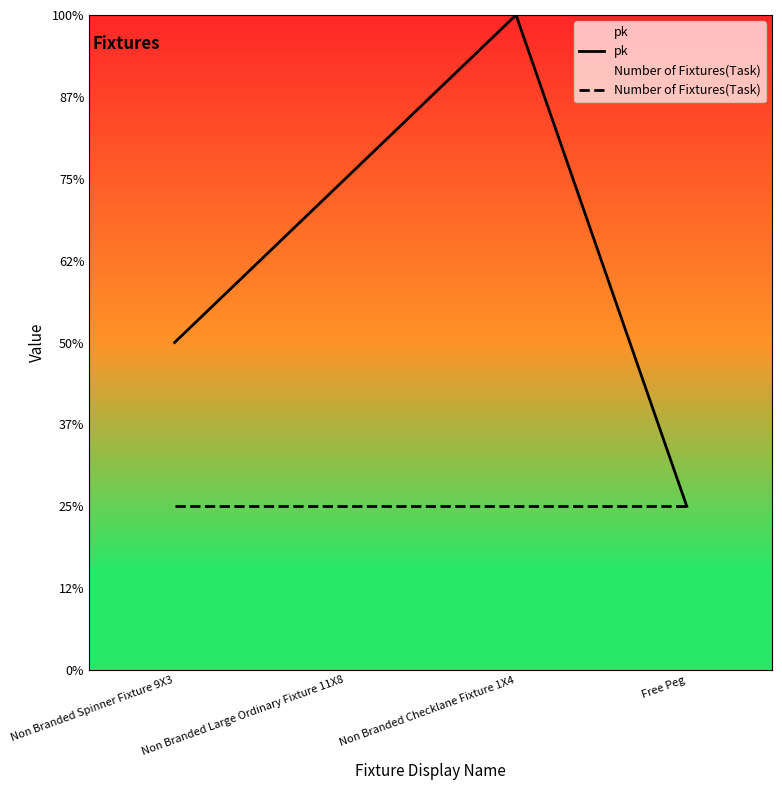

Is this an area chart (filled region under the line)?

No